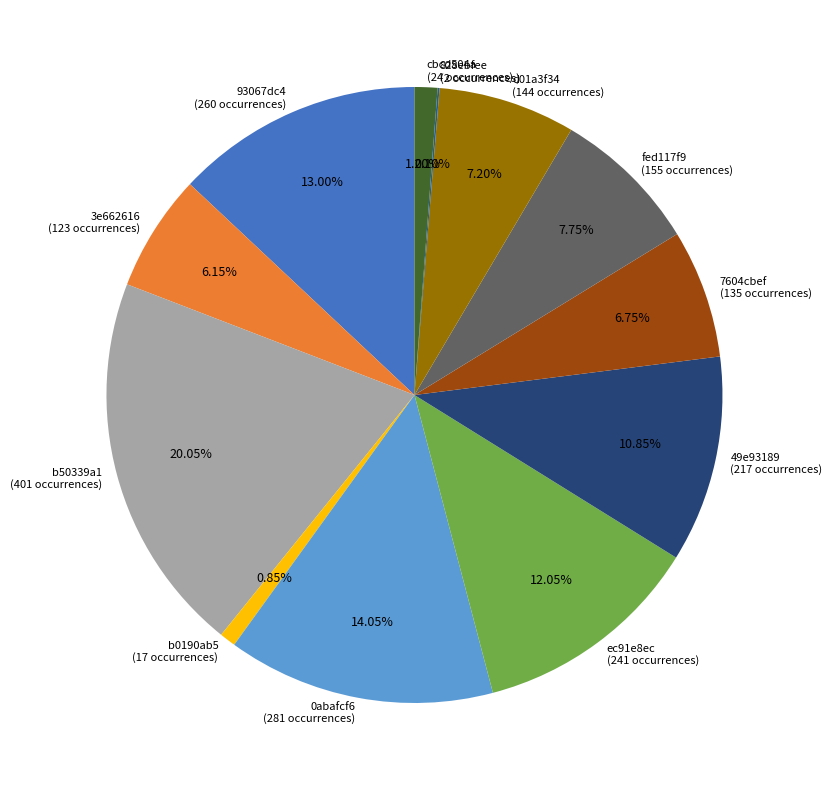

Do d01a3f34 and fed117f9 together represent more than half of the pie?

No